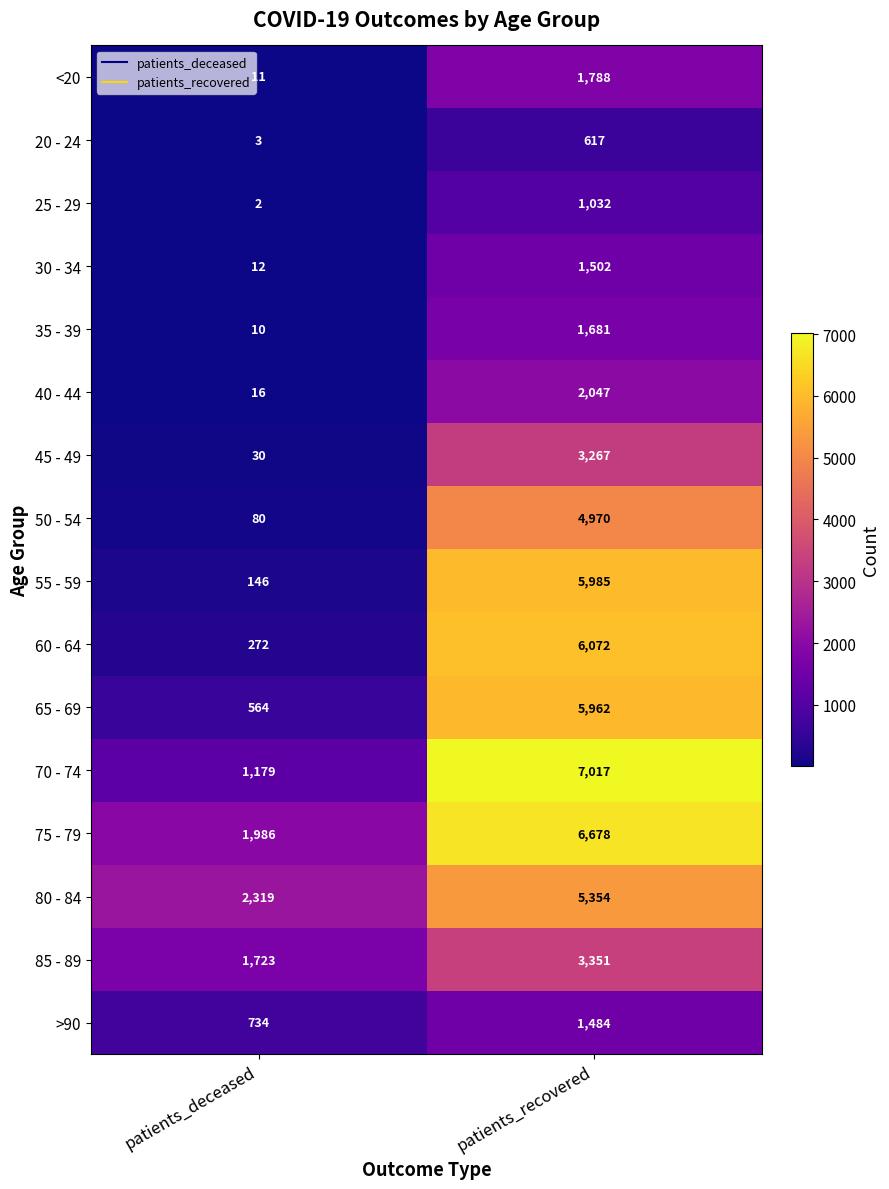

What is the highest value of the 60 - 64 series?

6072